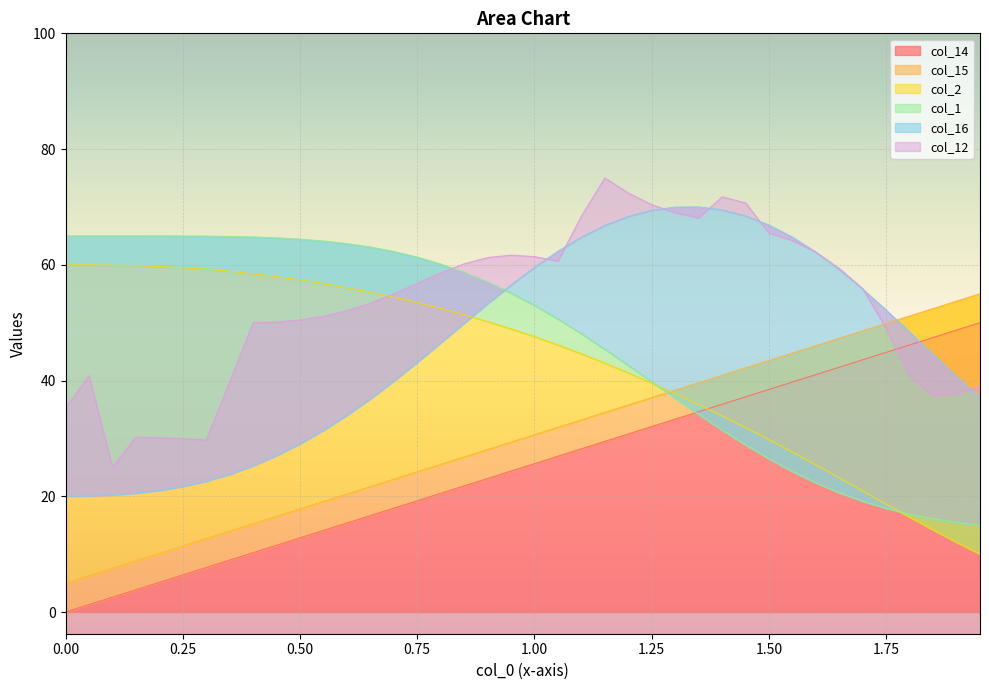

How many values in the col_16 series exceed 48?

20